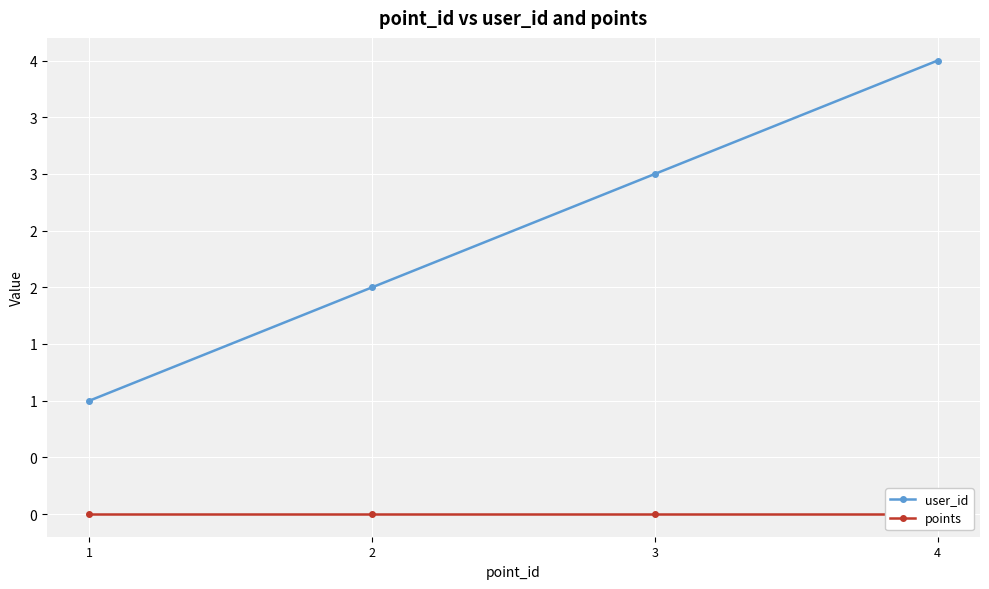

True or false: points has a value of 0 at 1.

True